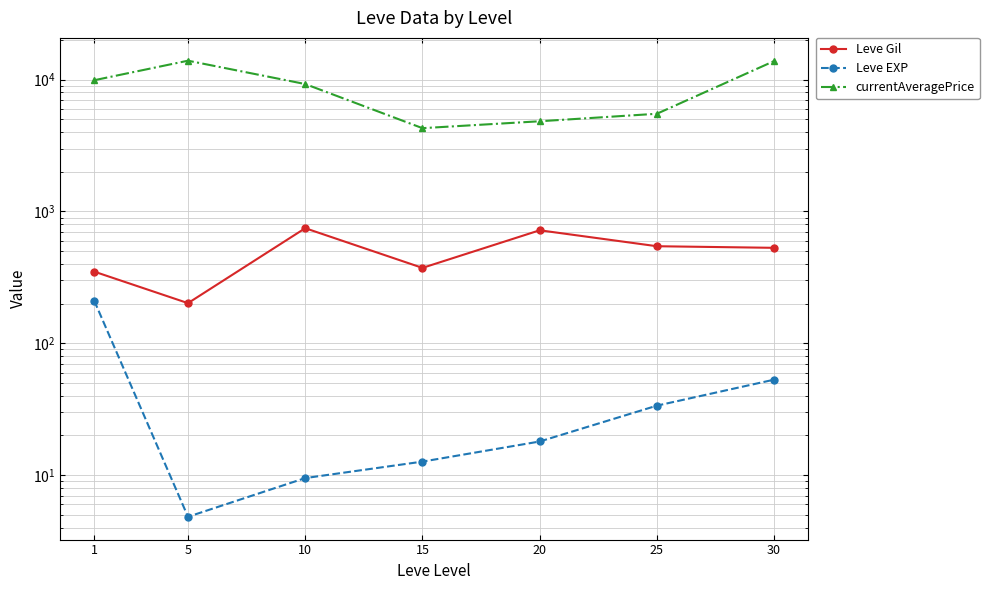

What is the sum of all Leve EXP values?

342.3